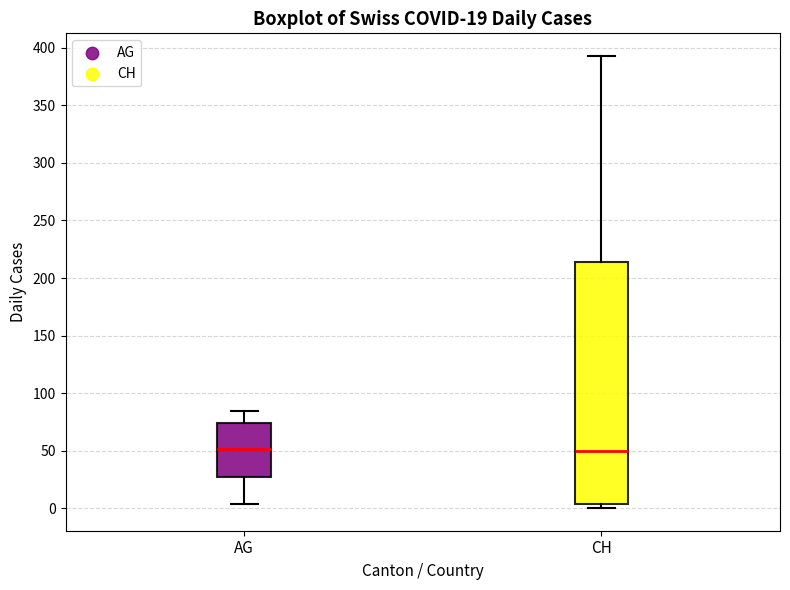

Which box is the tallest, from its lower edge to its upper edge?

CH